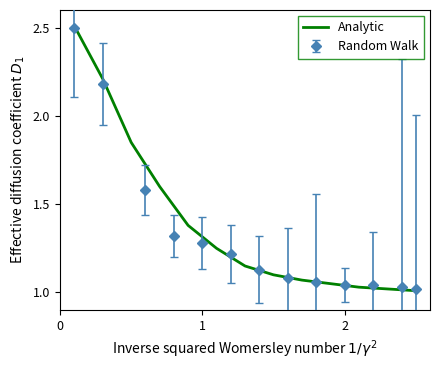

What is the highest value of the Analytic series?

2.5